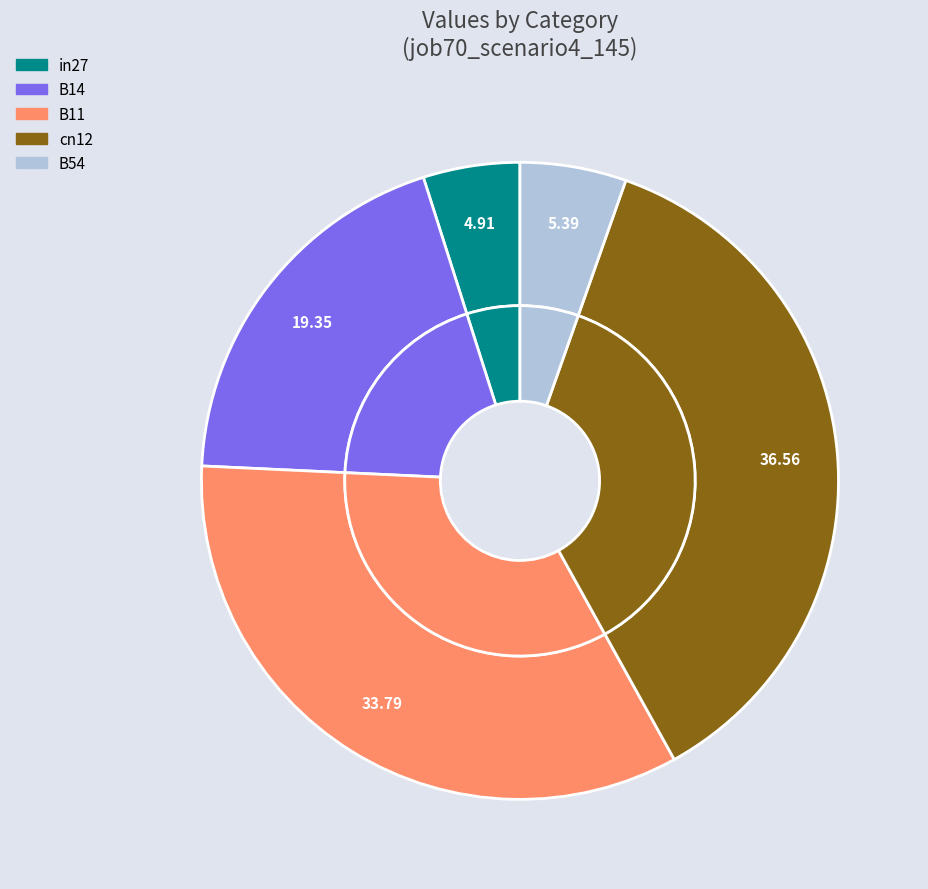

How many slices are in this pie chart?

5